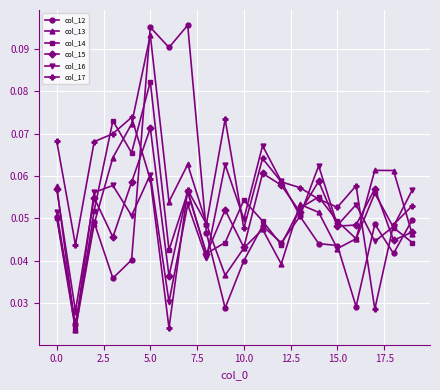

How many col_16 values are between 0 and 1?

20